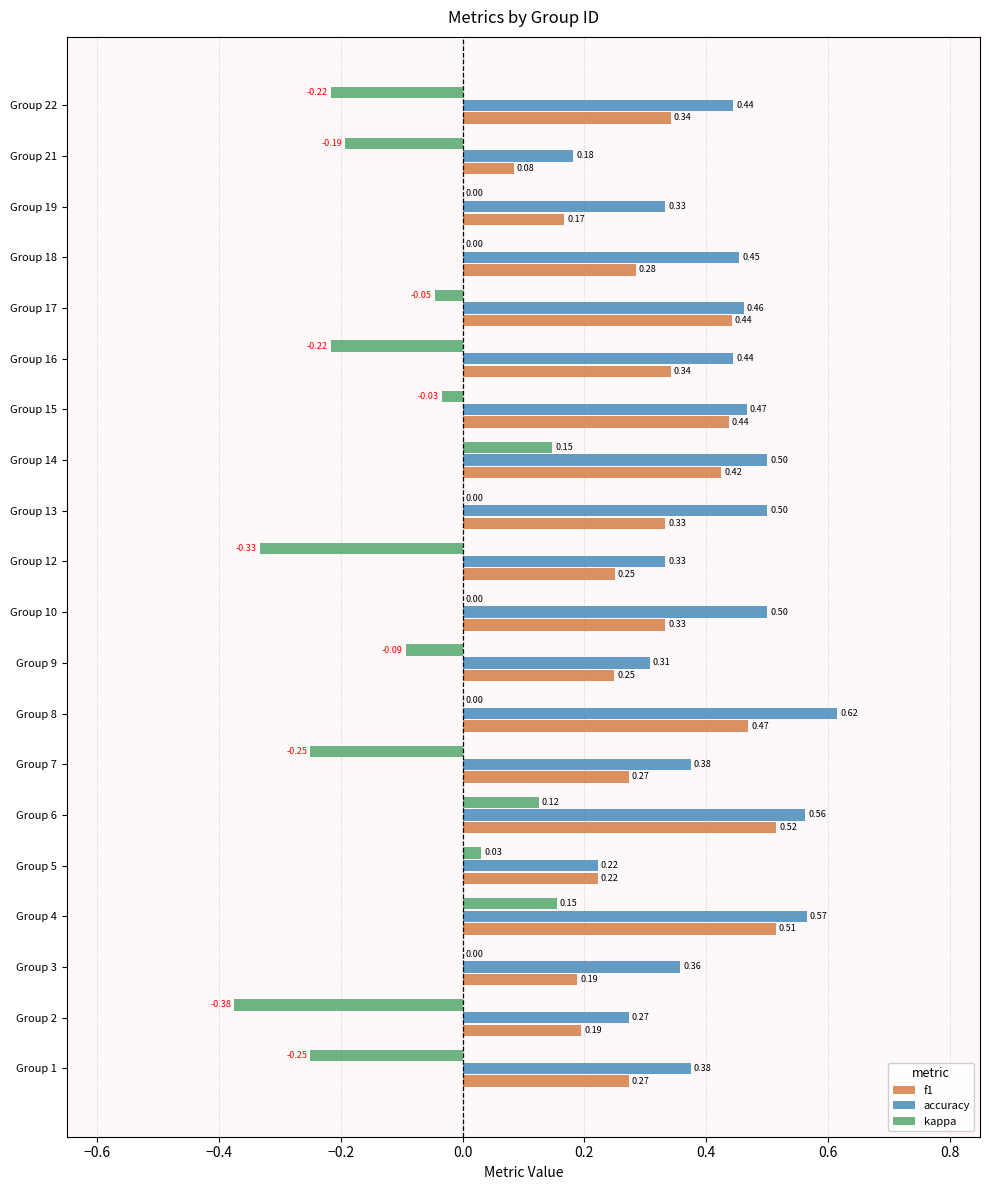

What is the total value across all series at Group 15?

0.9